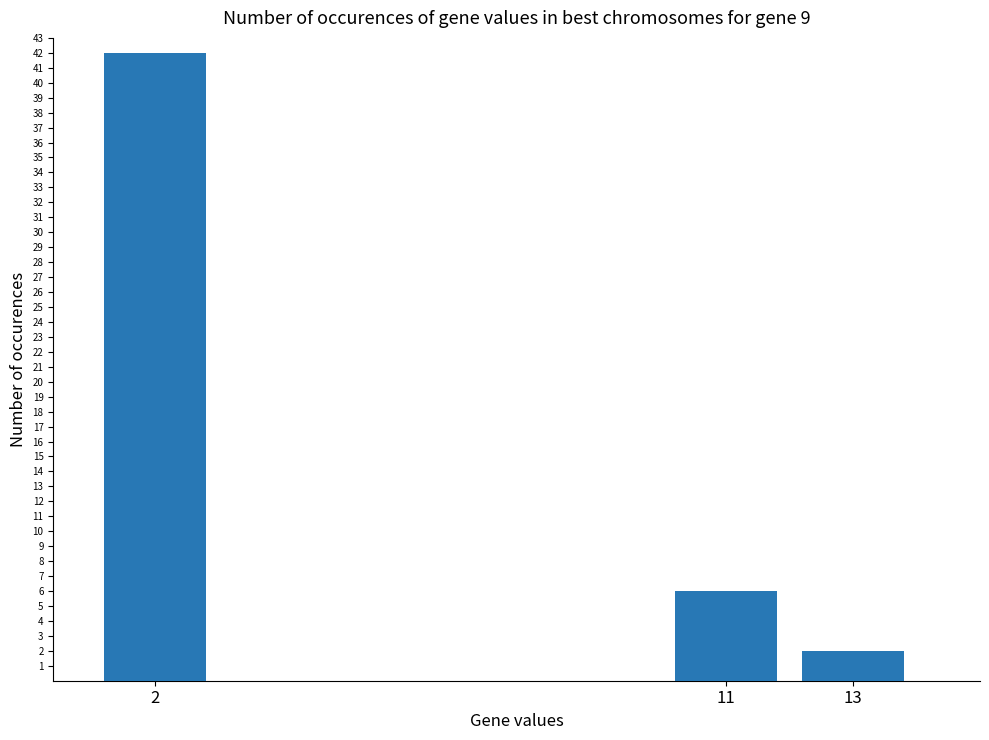

How many values are between 2 and 42?

3